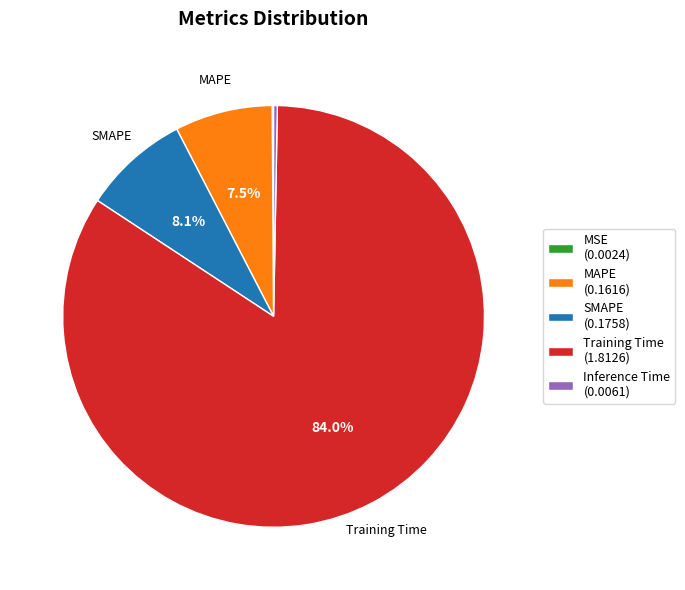

To the nearest percent, what portion does SMAPE represent?

8%